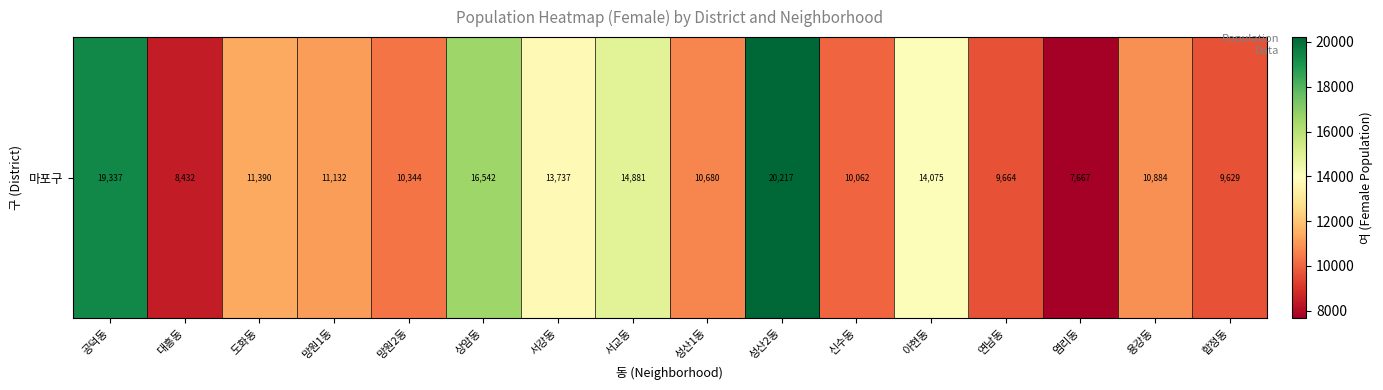

Rank the categories by value from highest to lowest.

성산2동, 공덕동, 상암동, 서교동, 아현동, 서강동, 도화동, 망원1동, 용강동, 성산1동, 망원2동, 신수동, 연남동, 합정동, 대흥동, 염리동